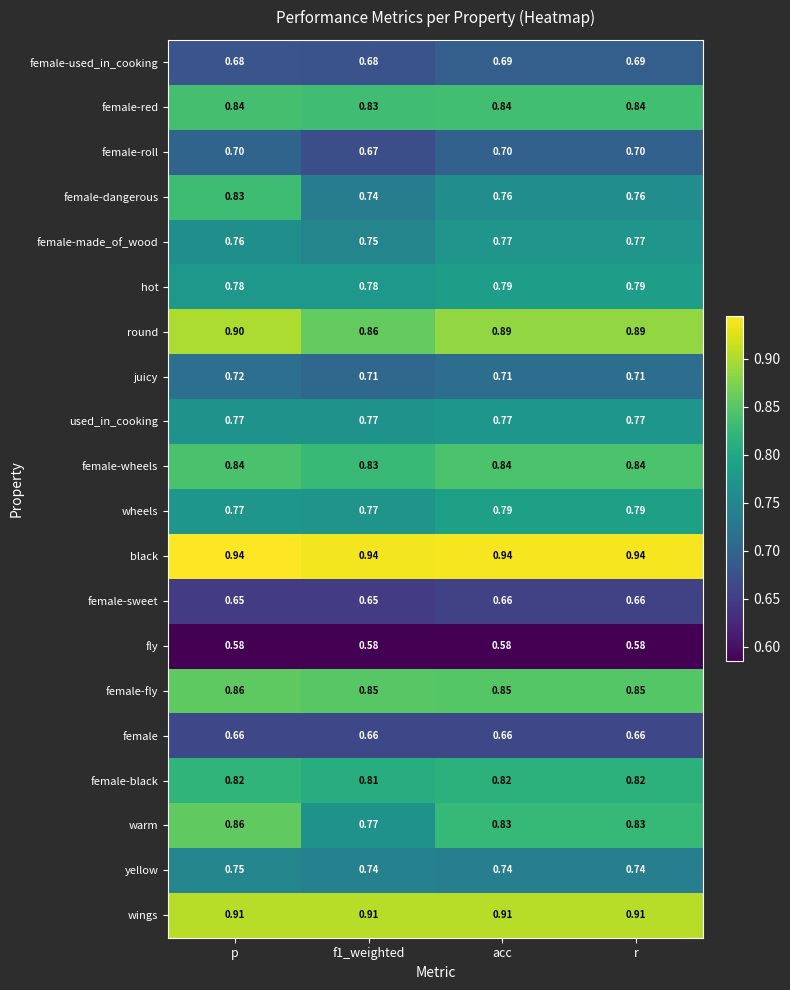

Which series has the largest total across all categories?

black